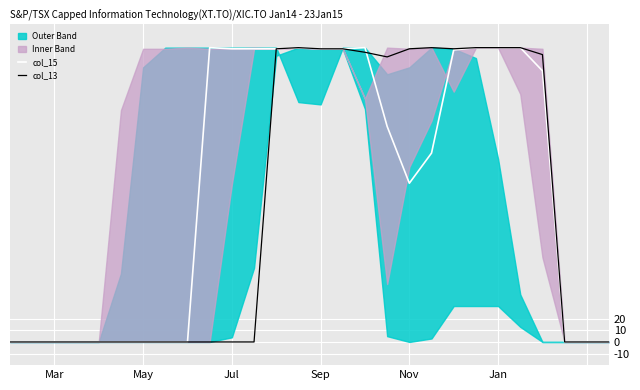

How many data points in col_15 are above 186?

13